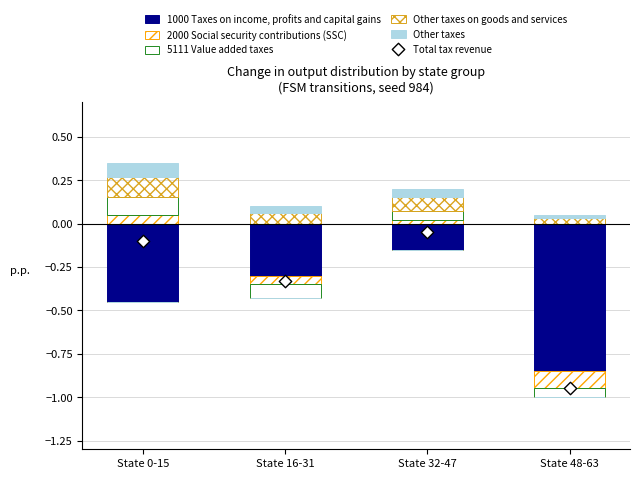

Which series reaches the maximum Y coordinate?

Other taxes on goods and services